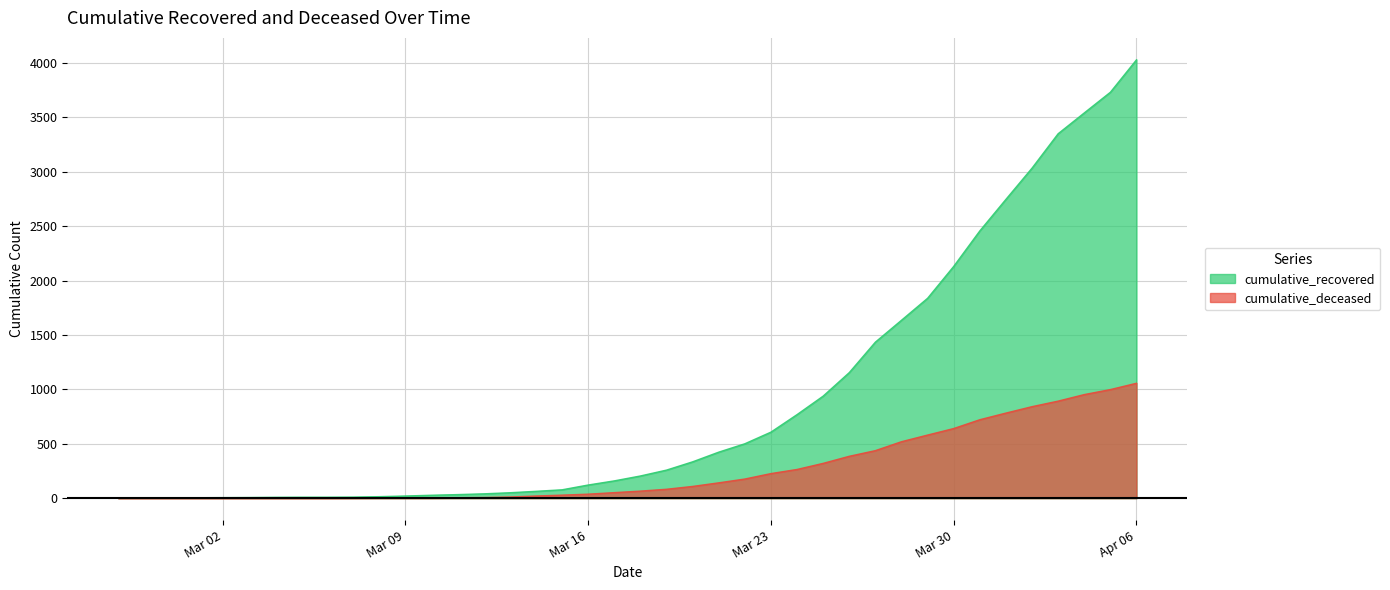

True or false: cumulative_deceased has a value of 43 at 2020-03-15.

False